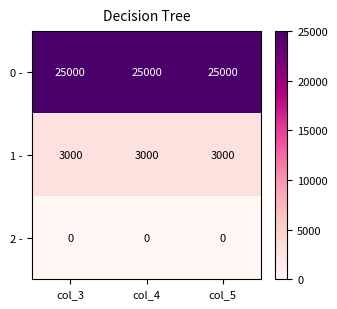

What is the average value of the 0 - series?

25000